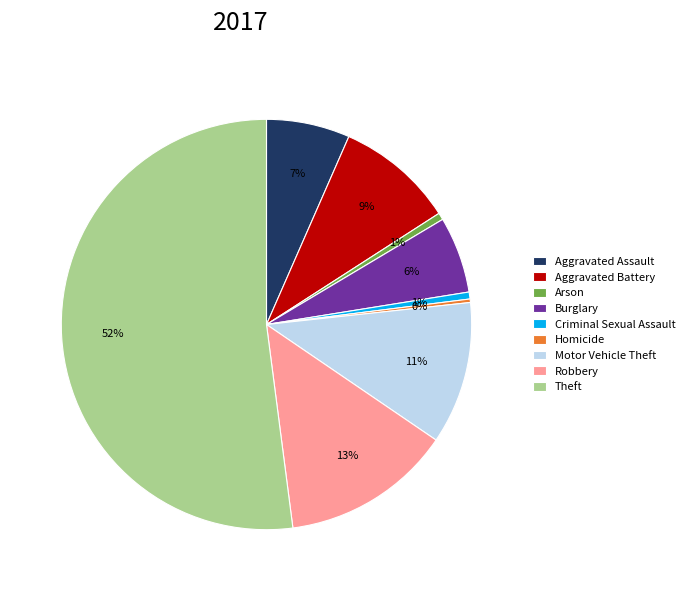

To the nearest percent, what percentage of the pie is Criminal Sexual Assault?

1%